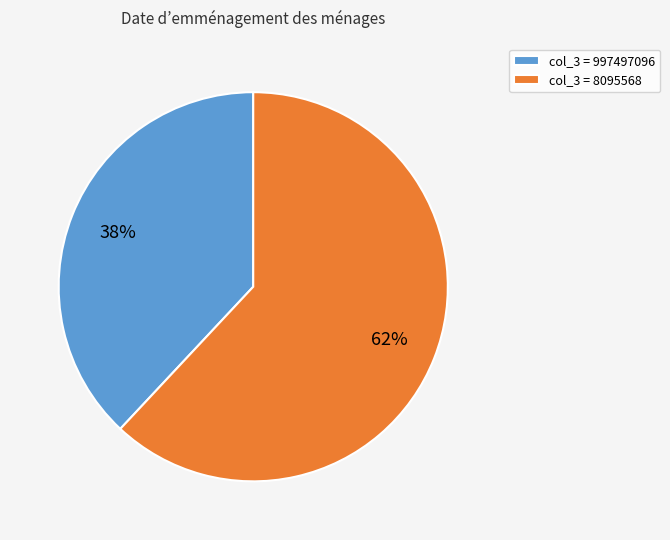

Count the number of slices in the pie.

2